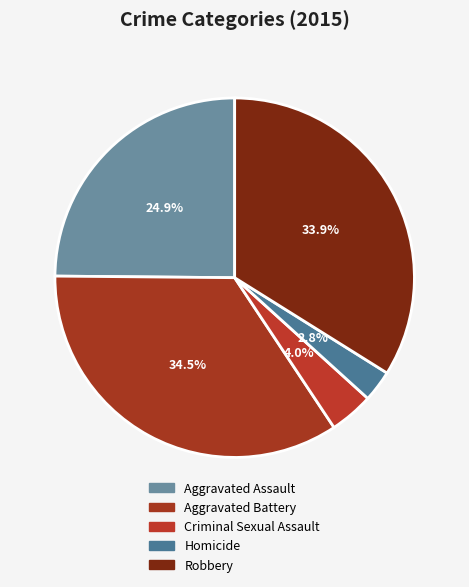

Which slice is the largest?

Aggravated Battery